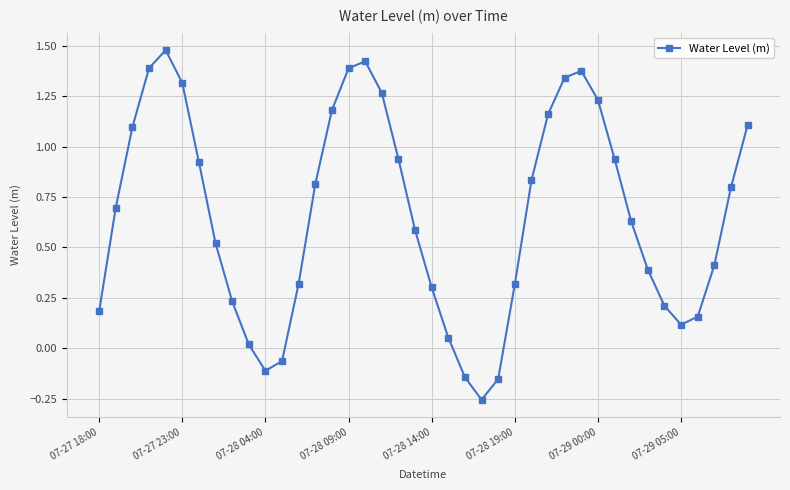

How many interior local peaks (higher than both neighbors) does the data have?

3